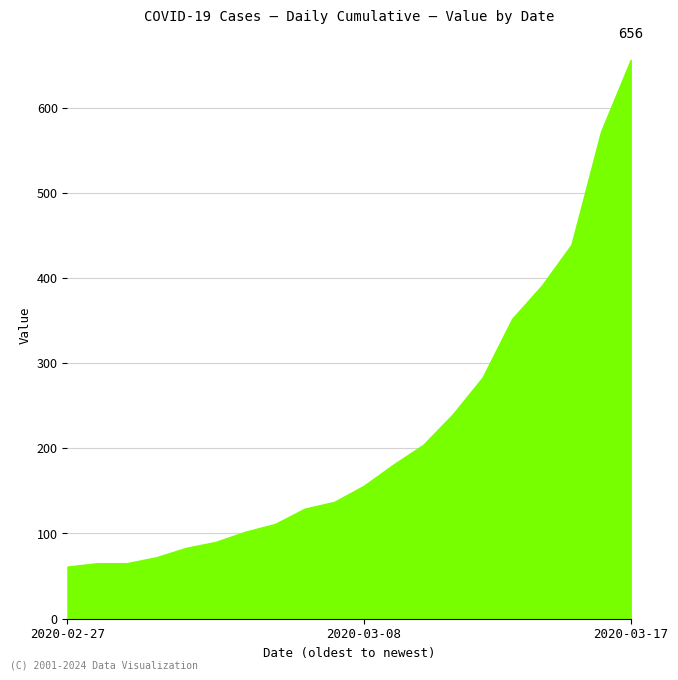

What is the minimum value shown in the chart?

61